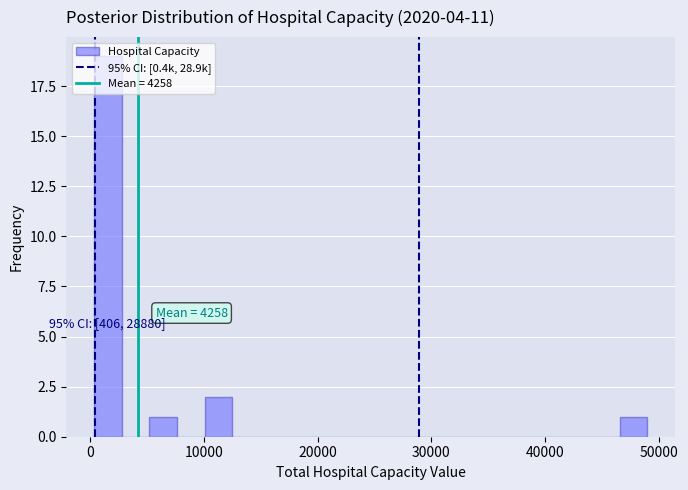

Around what value on the x-axis is the tallest bar? Give the approximate position of its centre, as read against the axis.

2000